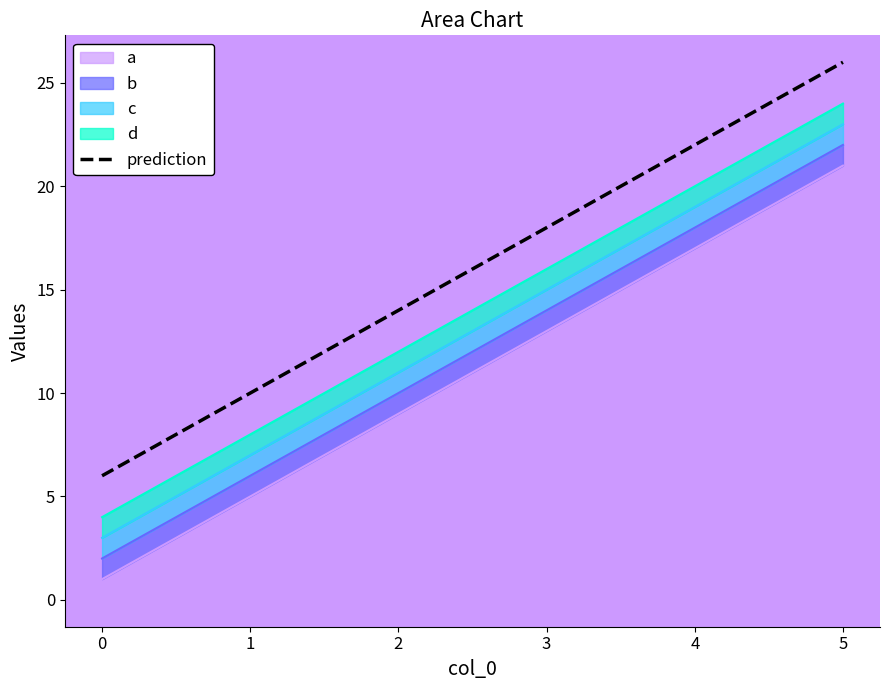

Does the chart have visible grid lines?

No